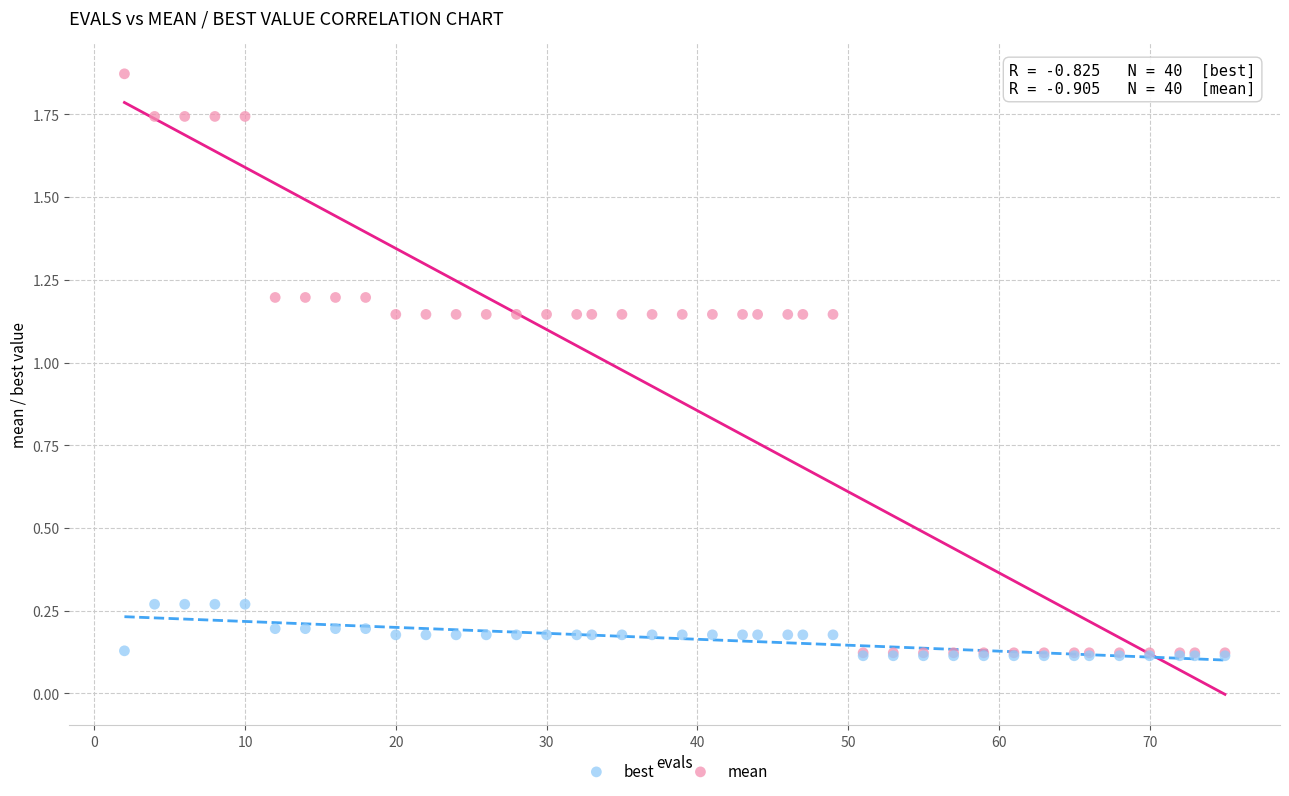

What are all the series names shown in the legend?

best, mean